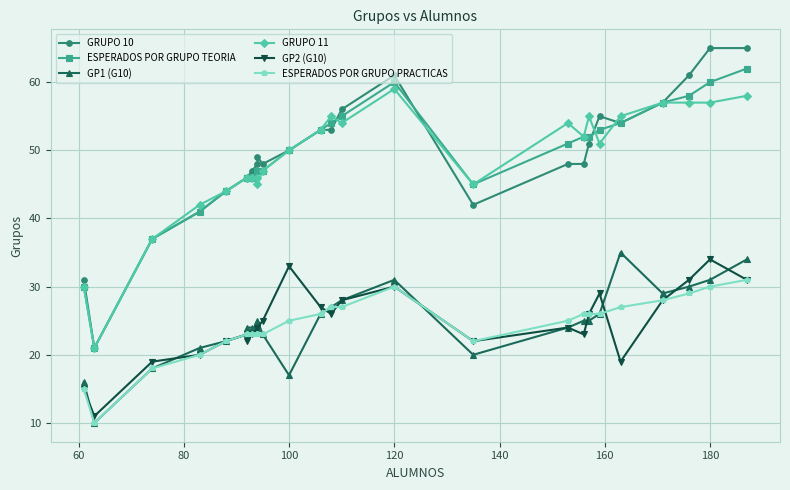

Does the chart display data point markers on the line(s)?

Yes